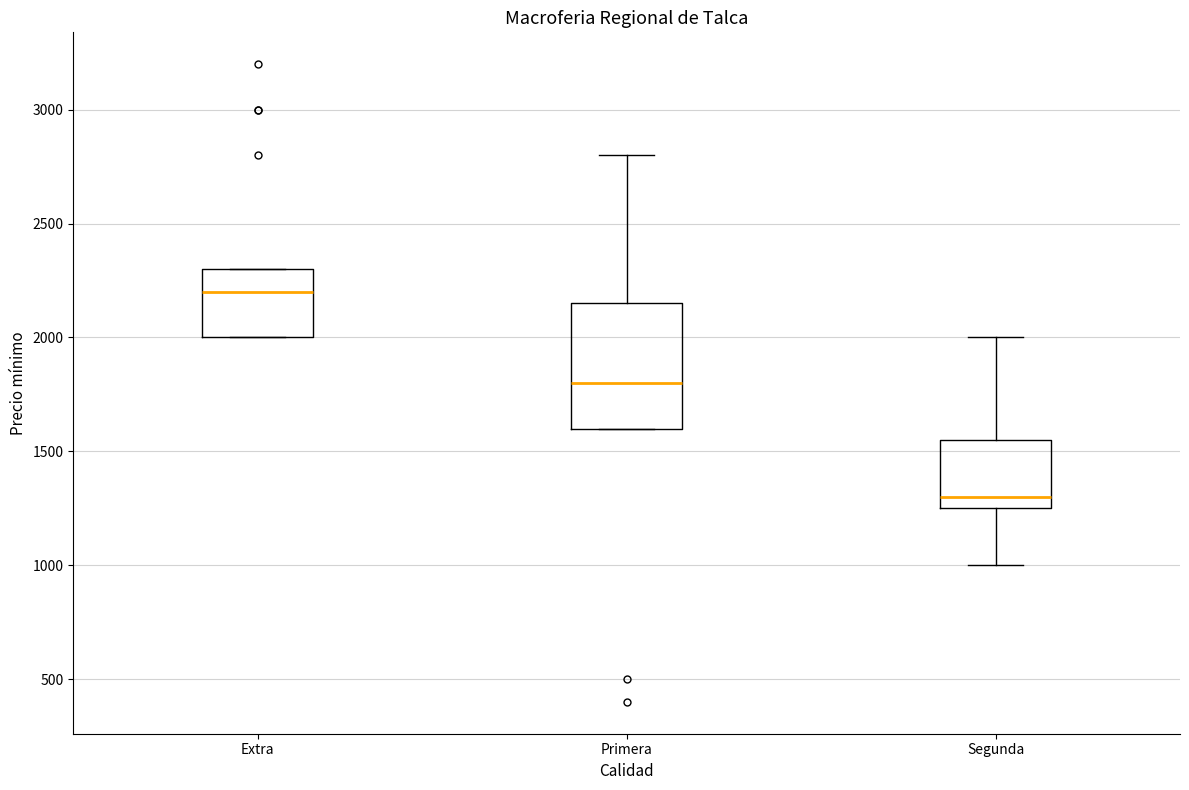

Which box's median line is the lowest?

Segunda